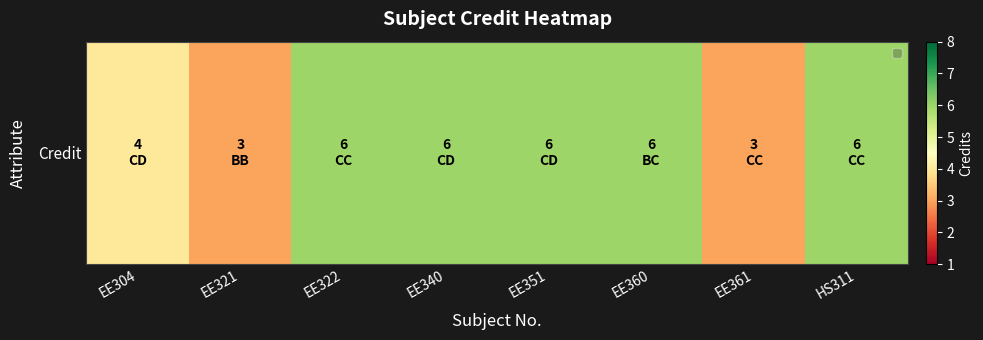

Reading left to right, extract all data points from this chart.

EE304=4	EE321=3	EE322=6	EE340=6	EE351=6	EE360=6	EE361=3	HS311=6